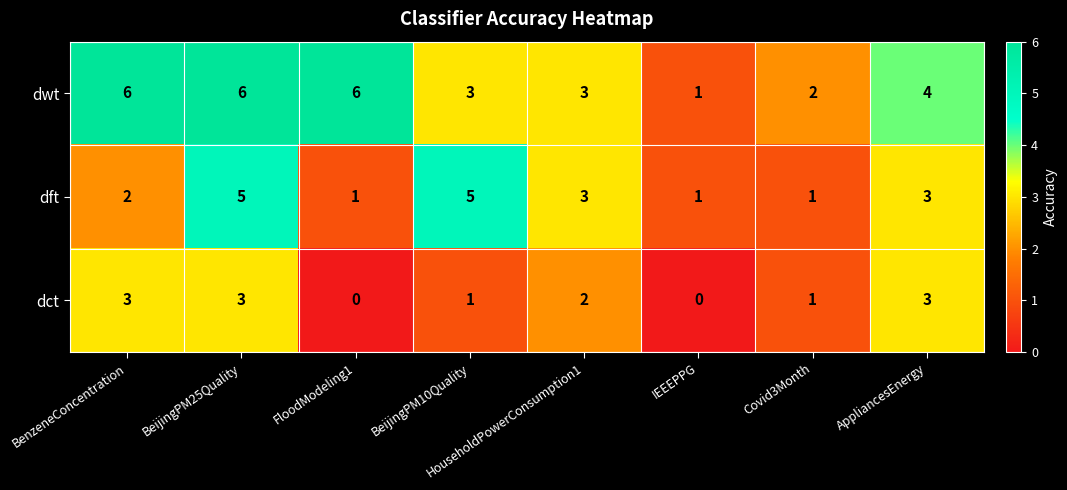

At BeijingPM25Quality, list the series in order from smallest to largest.

dct, dft, dwt